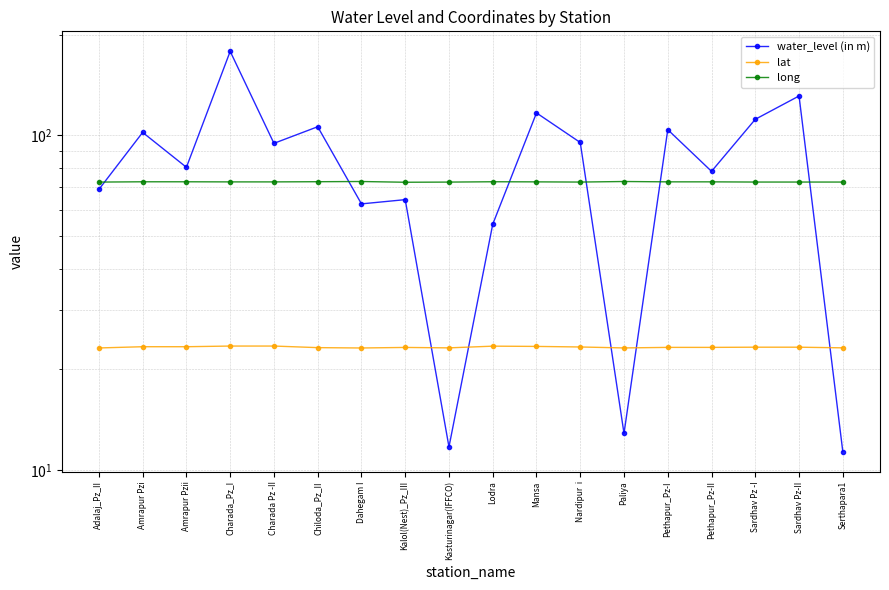

What is the sum of the long values at Kalol(Nest)_Pz_III and Amrapur Pzi?

145.2